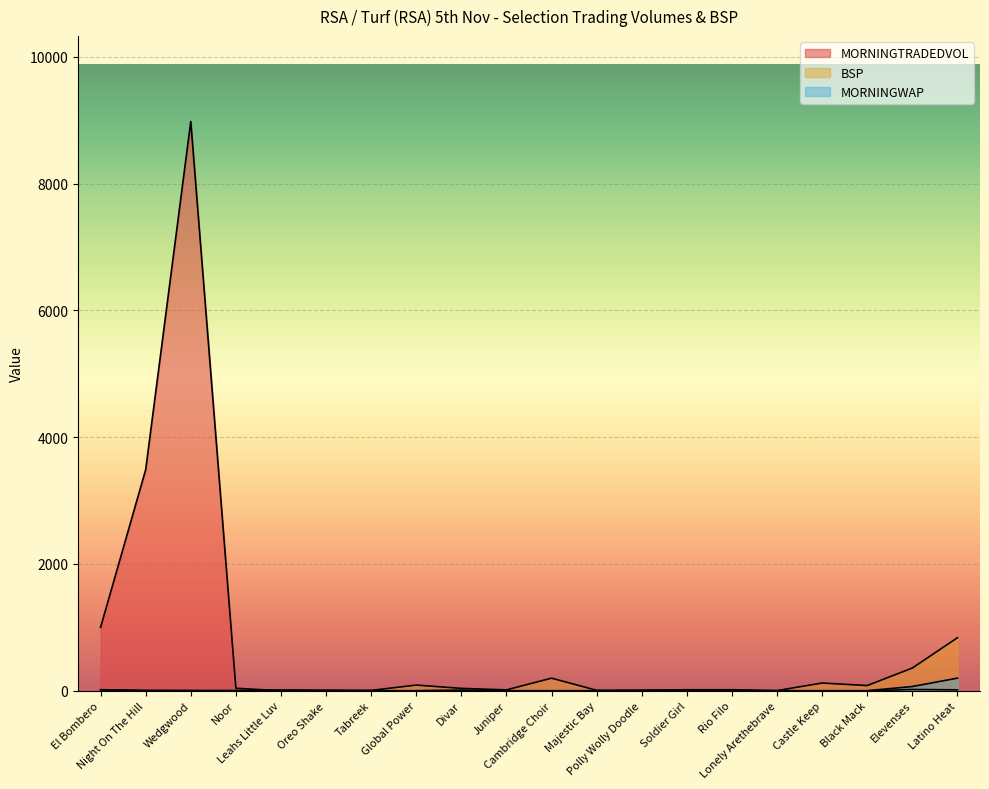

True or false: MORNINGWAP has a value of 13.7 at El Bombero.

True